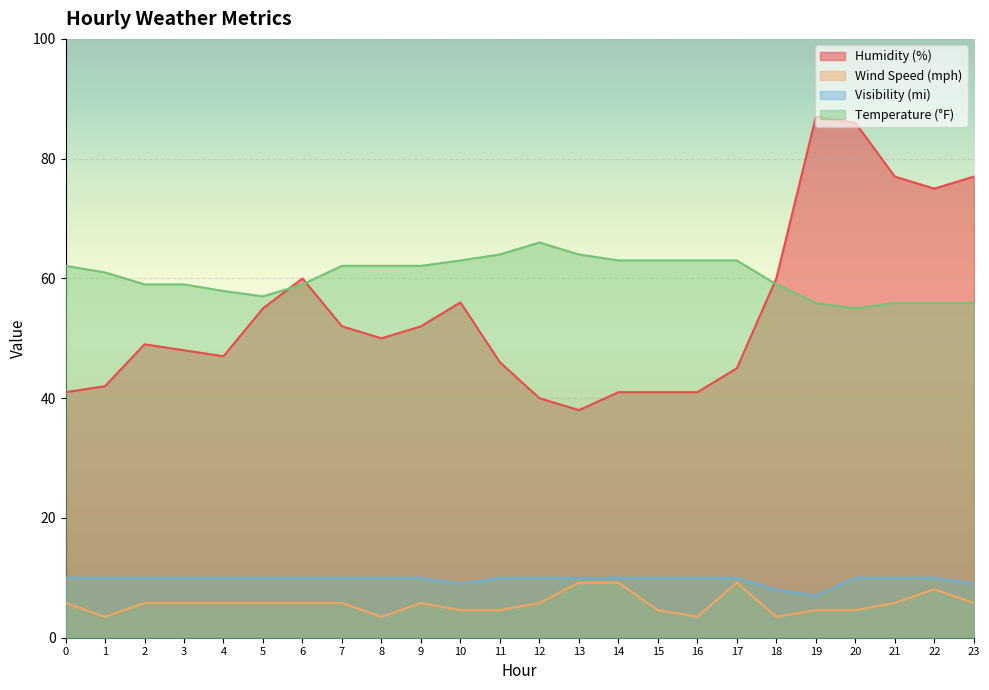

Which category has the highest value in the humidity series?

19